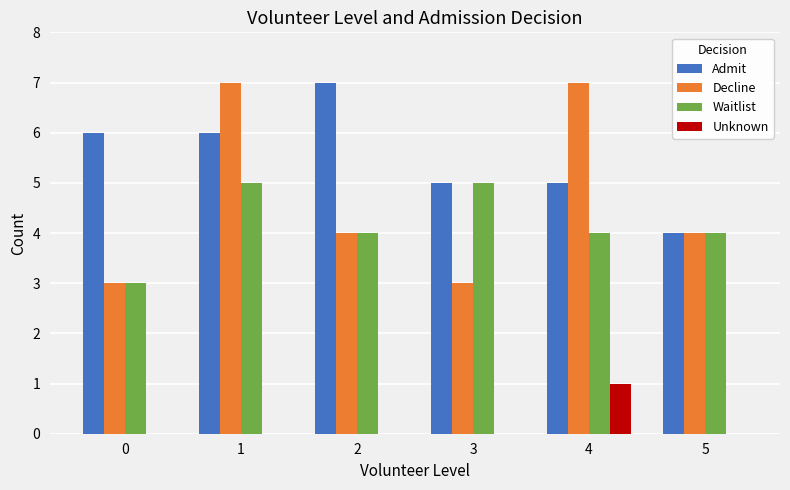

What is the spread (max minus min) of values at 4?

6